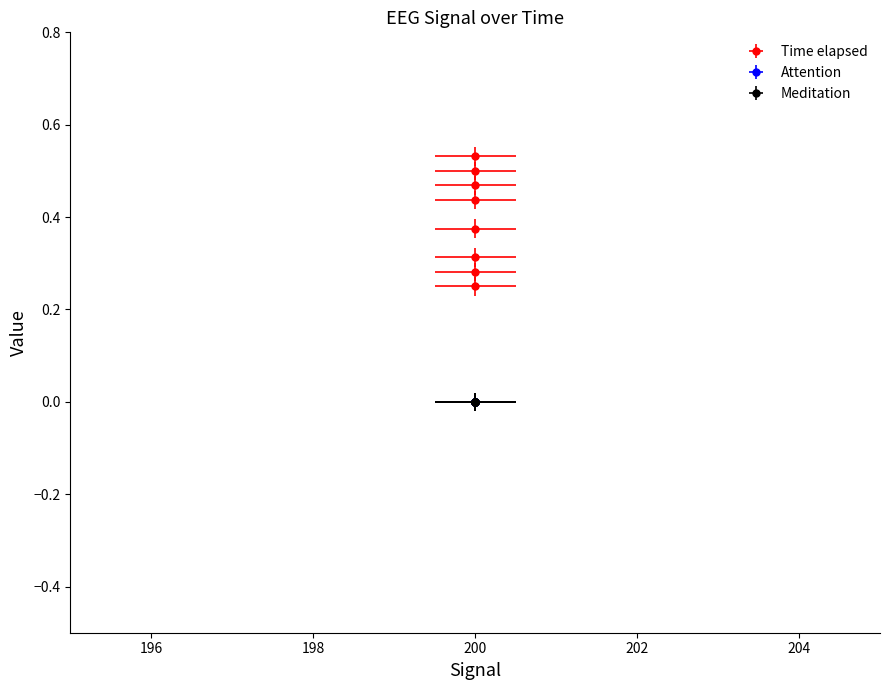

Which series has the largest total across all categories?

Time elapsed